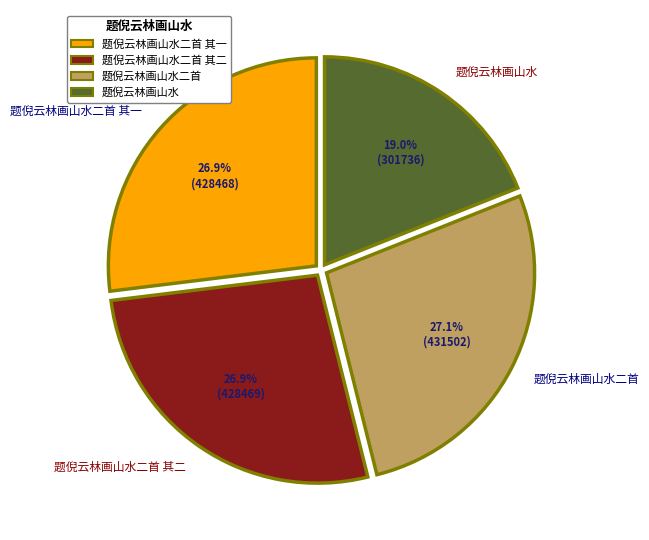

The 题倪云林画山水二首 其二 slice represents 27% of the pie. True or false?

True